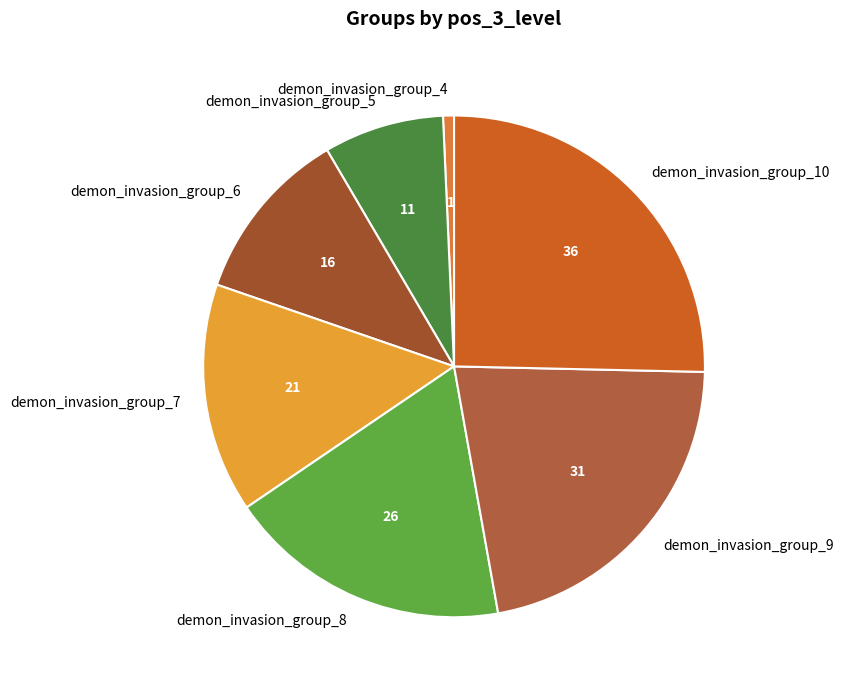

Combined, do demon_invasion_group_8 and demon_invasion_group_4 account for over 50%?

No